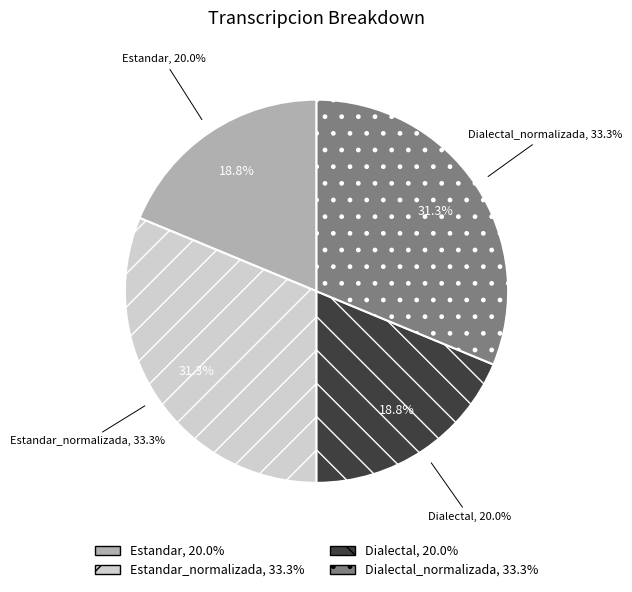

To the nearest percent, what is the average slice percentage?

25%